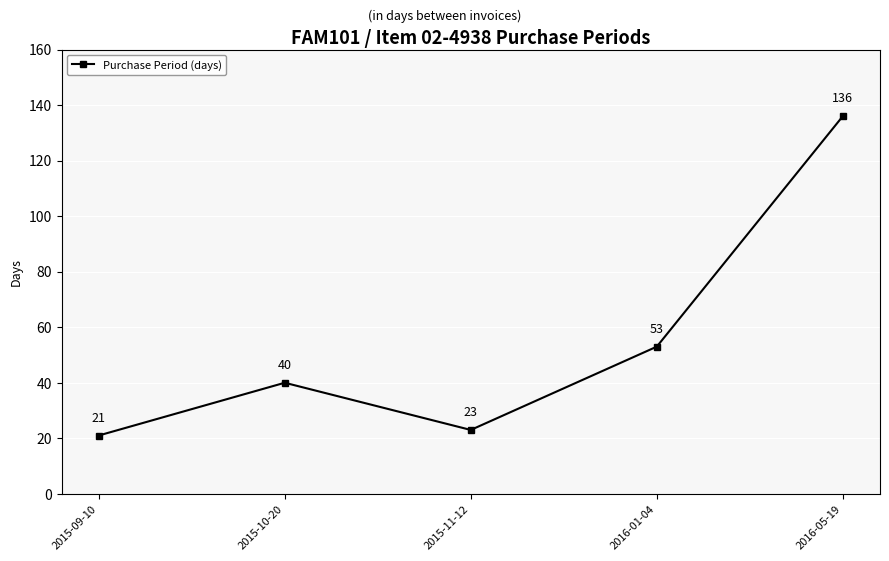

Reading right to left, extract all data points from this chart.

2016-05-19=136	2016-01-04=53	2015-11-12=23	2015-10-20=40	2015-09-10=21